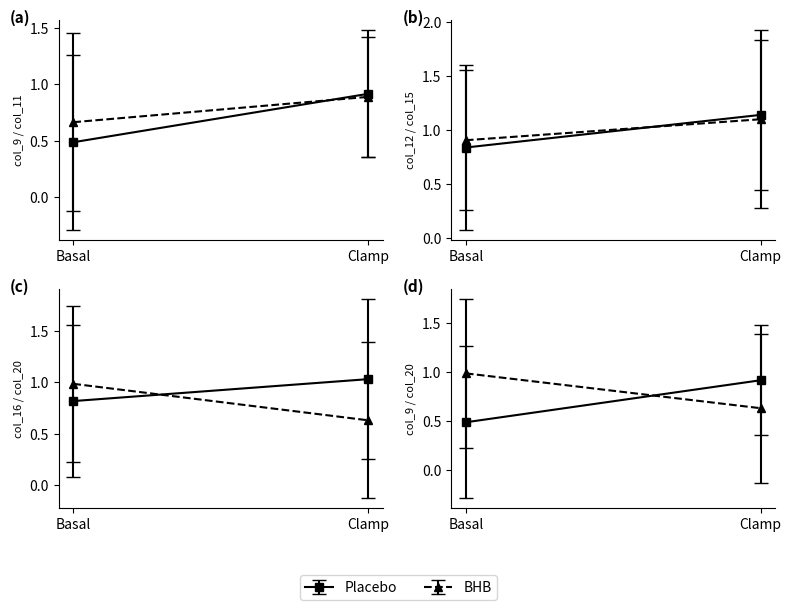

True or false: col_11 and col_15 intersect in this chart.

True